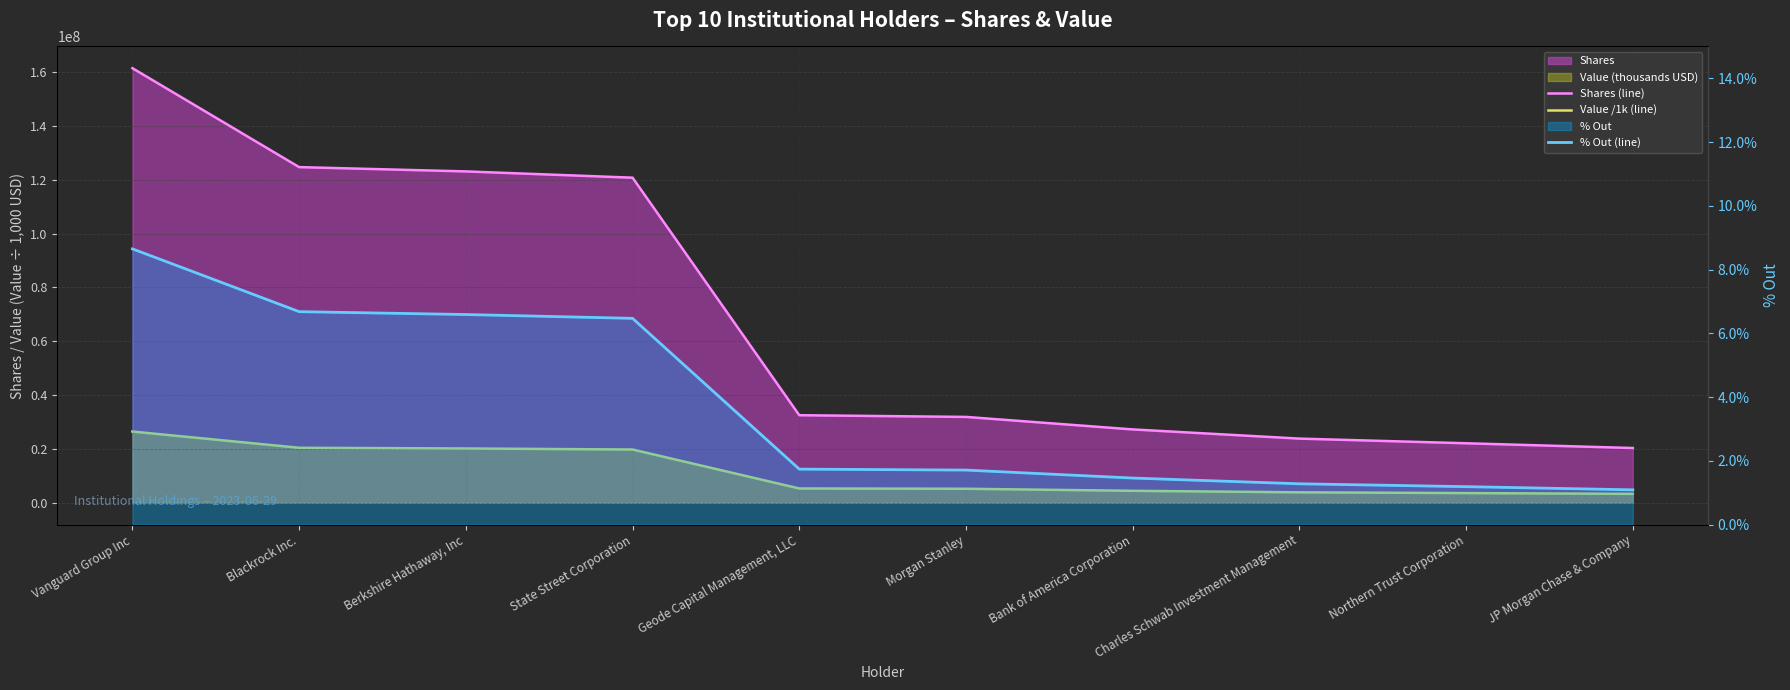

At which category is the sum across all series the highest?

Vanguard Group Inc